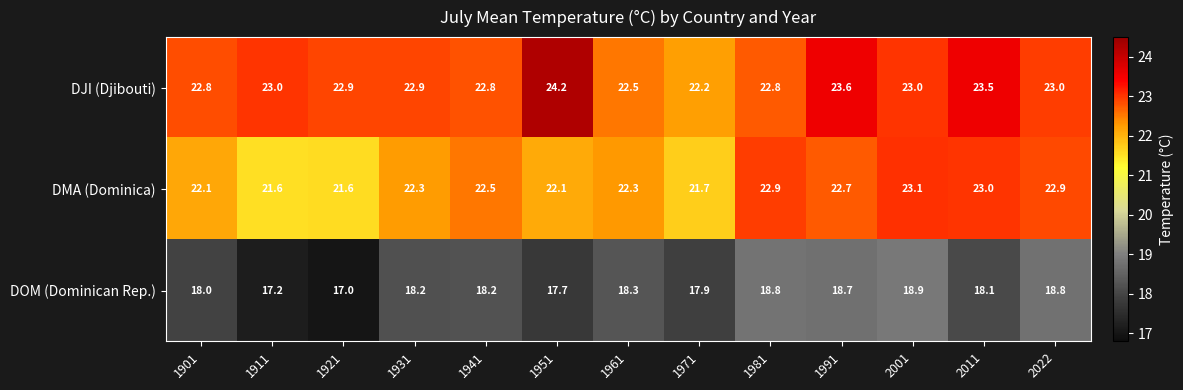

What is the approximate value of DOM (Dominican Rep.) at 1901?

18.0